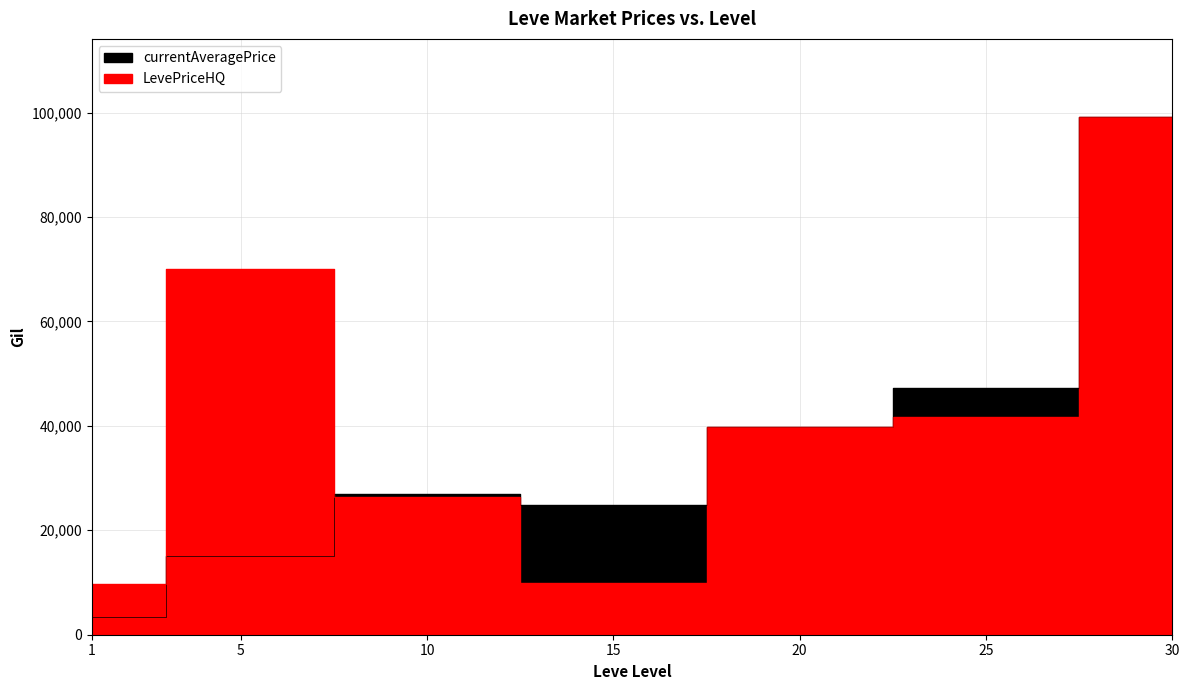

Reading left to right, what are all the values shown in this chart?

currentAveragePrice: 1=3307.0	5=15166.7	10=26855.7	15=24790.0	20=39800.0	25=47200.0	30=99220.0
LevePriceHQ: 1=9650.0	5=70007.0	10=26330.0	15=10000.0	20=39800.0	25=41630.0	30=99220.0